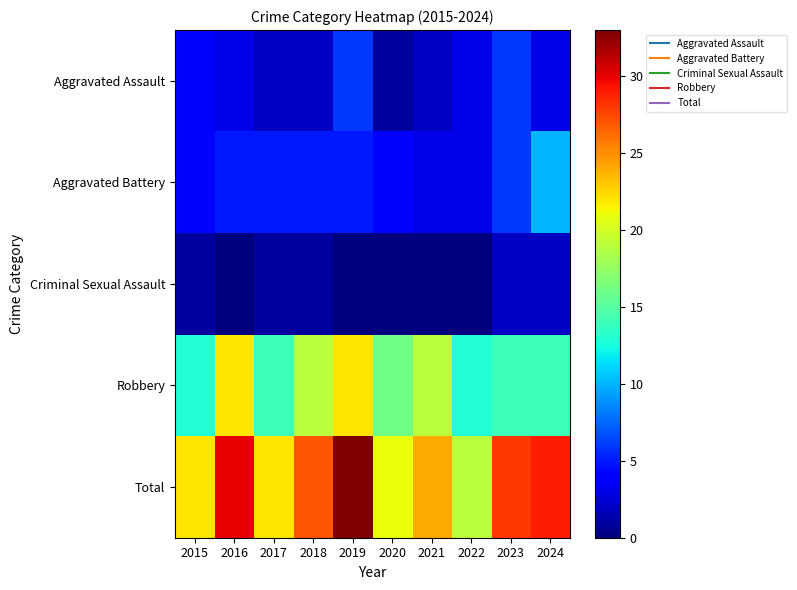

How many series are shown in this chart?

5